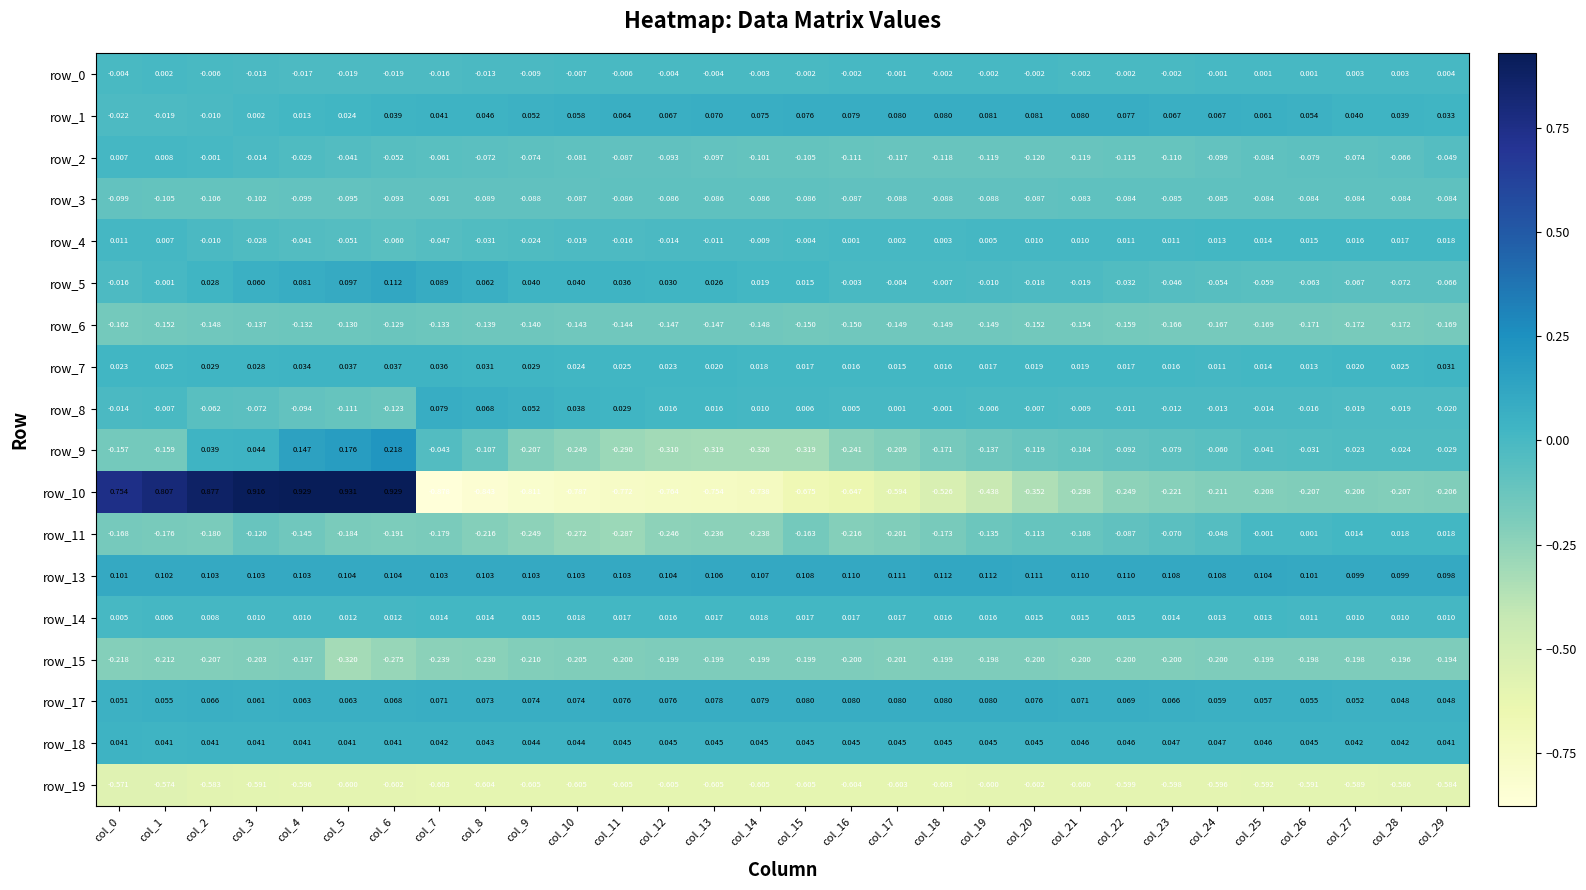

How many data points does each series have?

30